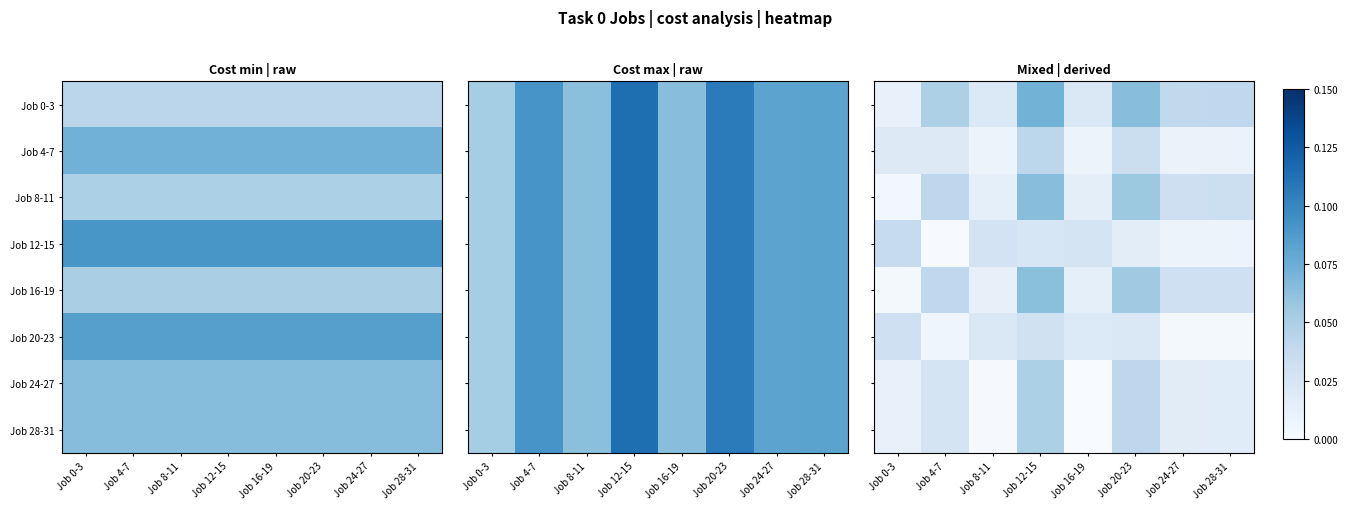

At how many categories does at least one series exceed 0?

8